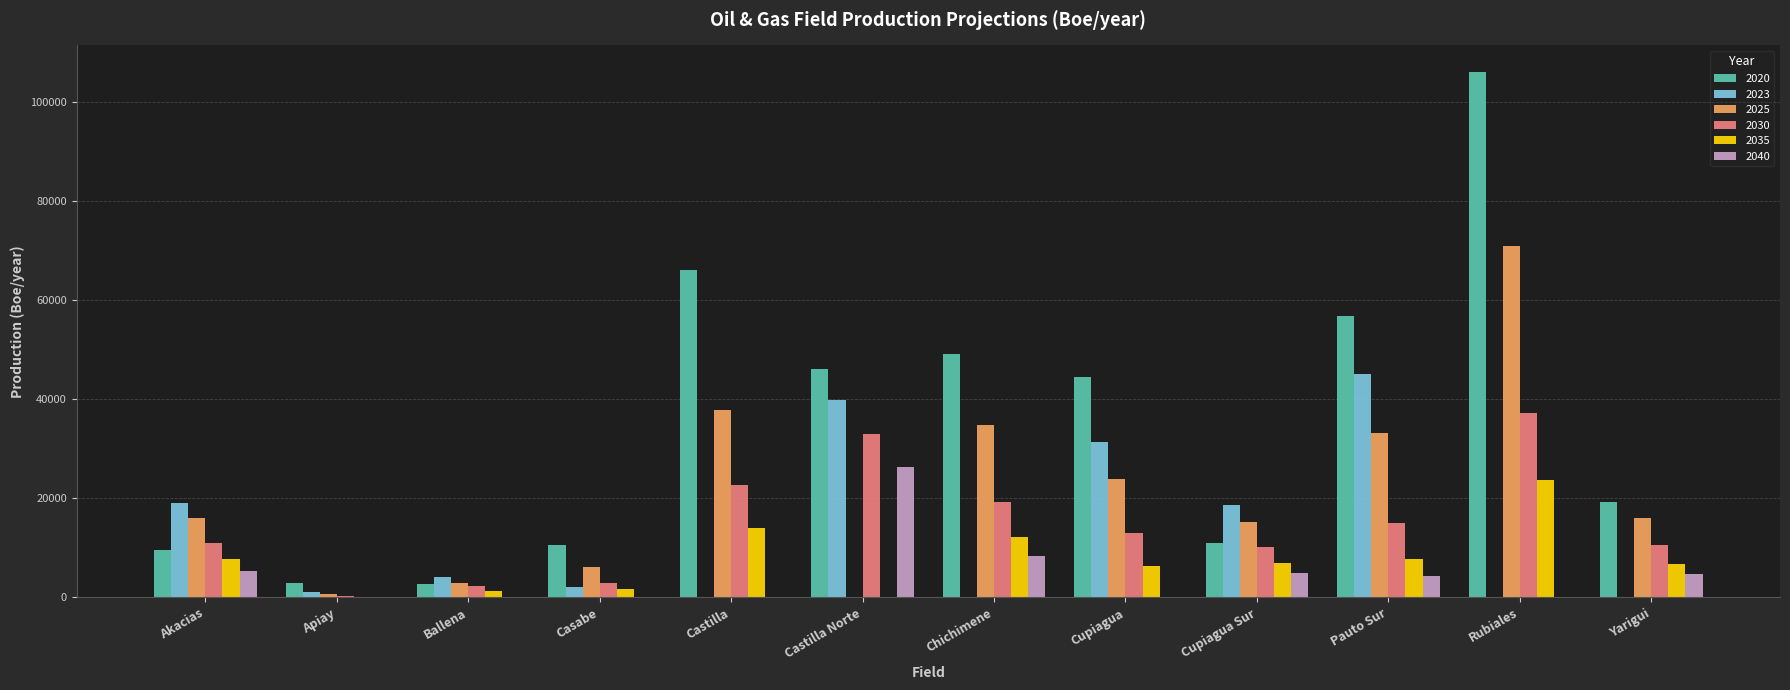

What is the total value across all series at Cupiagua?

119172.4